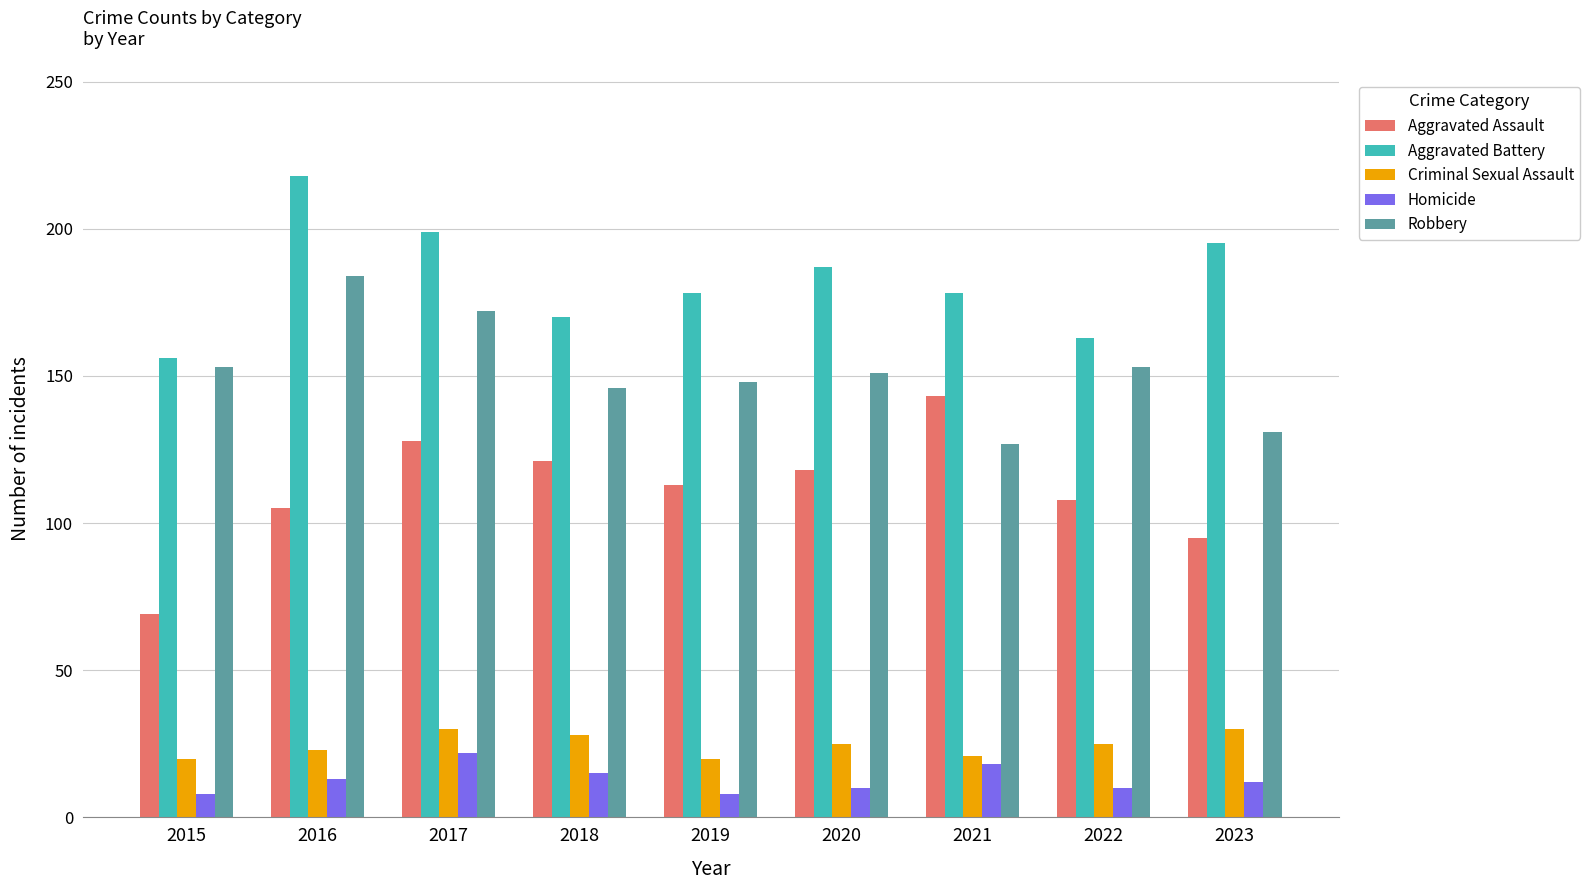

What is the average value of the Criminal Sexual Assault series?

25